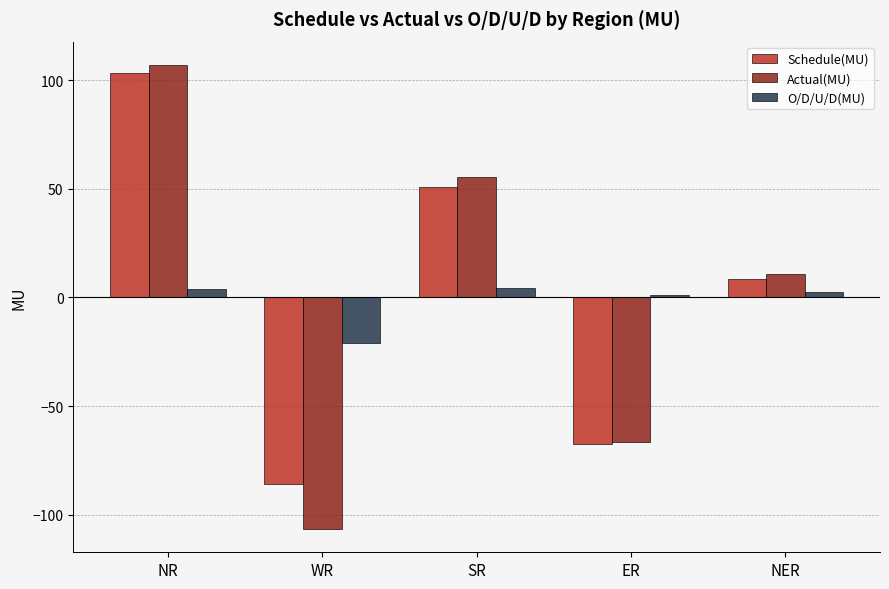

List the labels in order of Actual(MU) value, smallest first.

WR, ER, NER, SR, NR